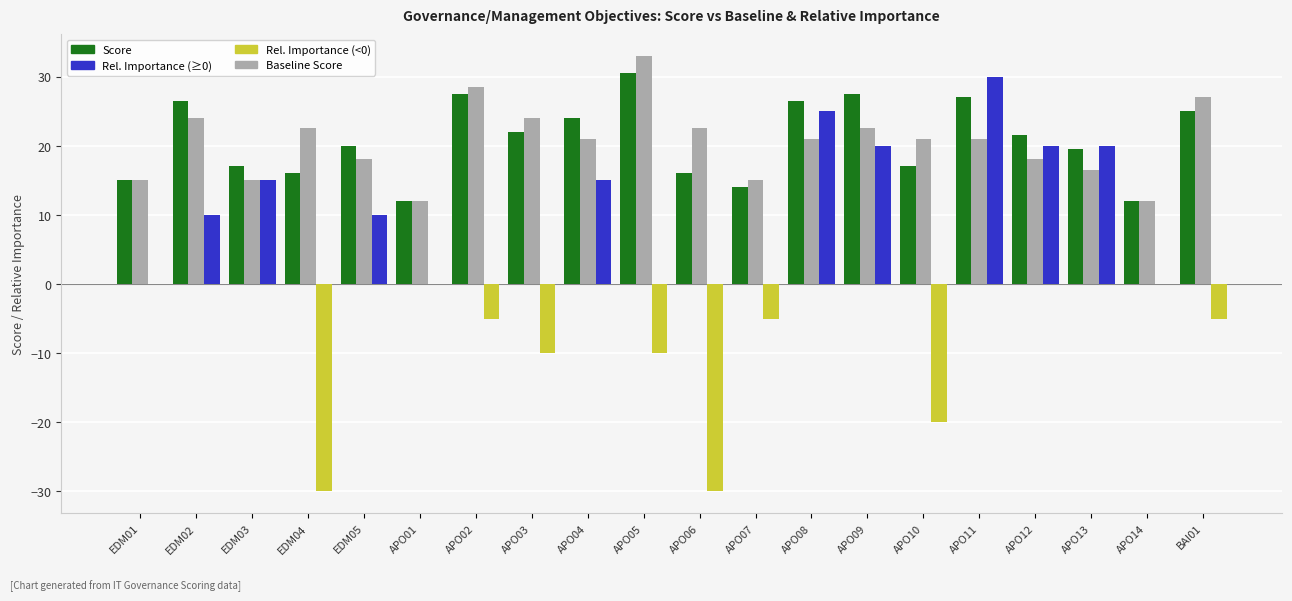

What is the greatest value displayed?

33.0